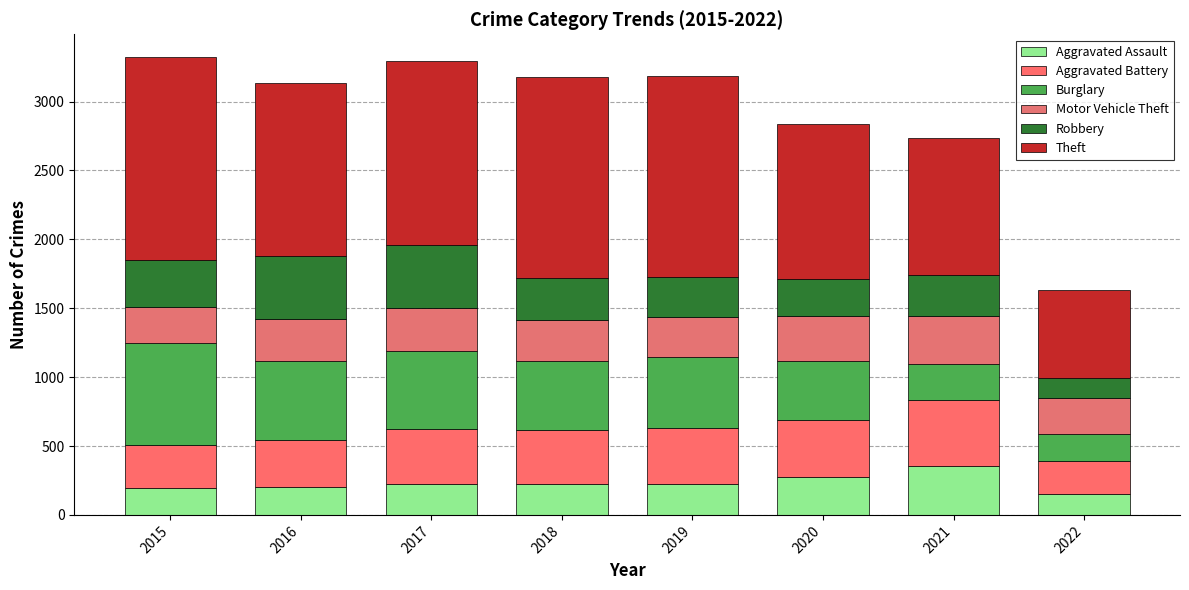

How many distinct data groups are displayed?

6